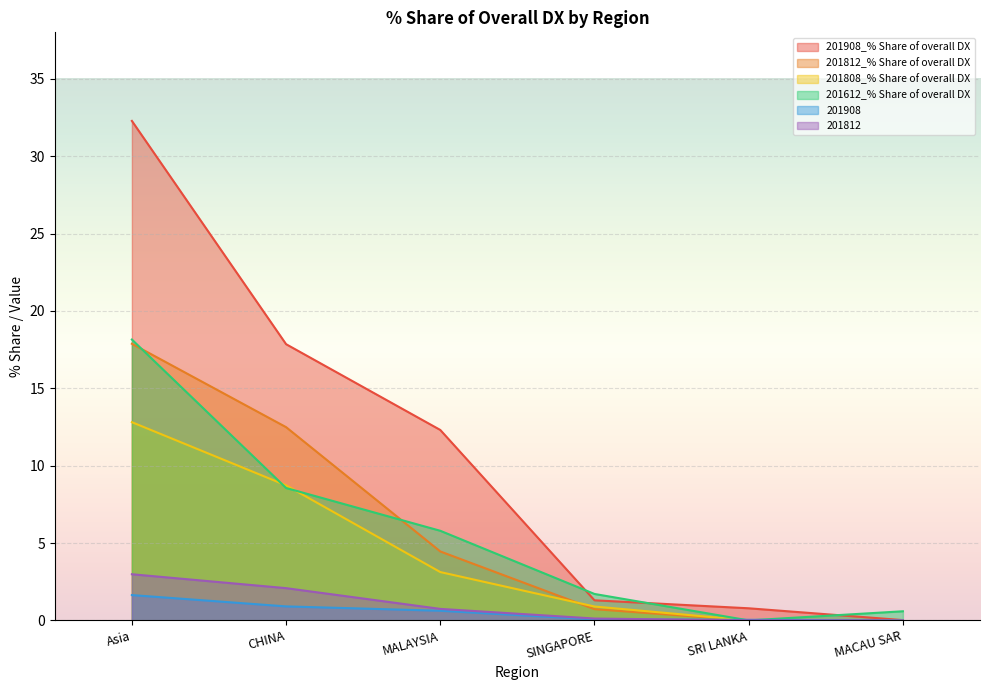

What is the spread (max minus min) of values at Asia?

30.6